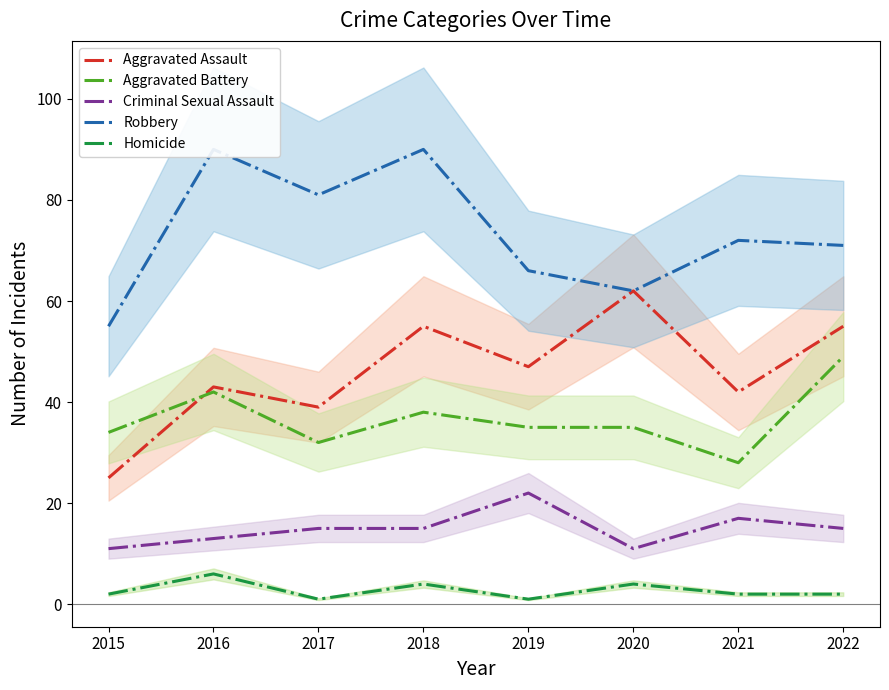

What is the total value across all series at 2019?

171